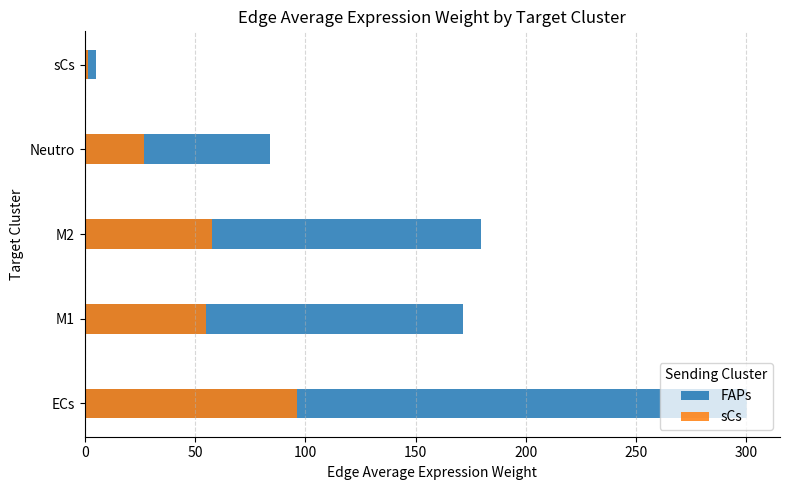

Reading right to left, what are all the values shown in this chart?

FAPs: 5.3	84.0	179.9	171.5	300.2
sCs: 1.7	27.0	57.7	55.0	96.4